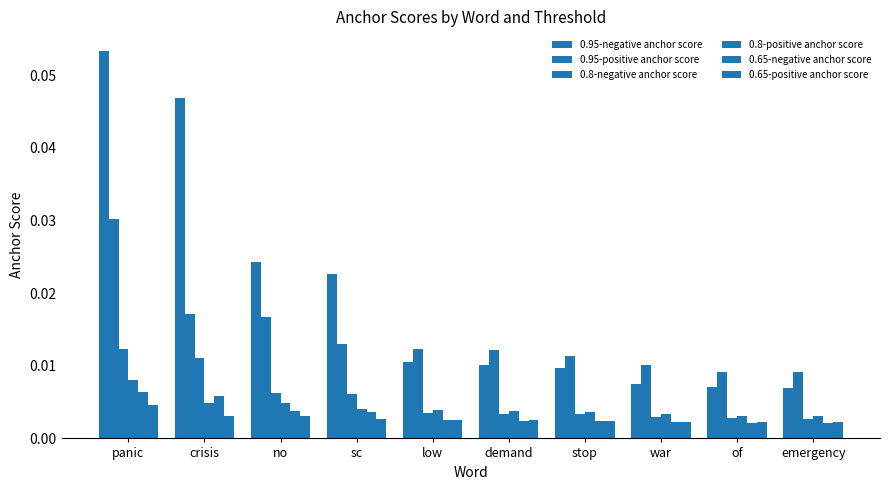

At which label is 0.65-negative anchor score closest to 0?

emergency